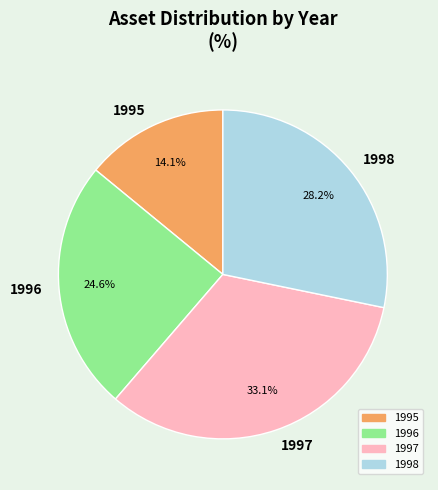

To the nearest percent, what portion does 1995 represent?

14%